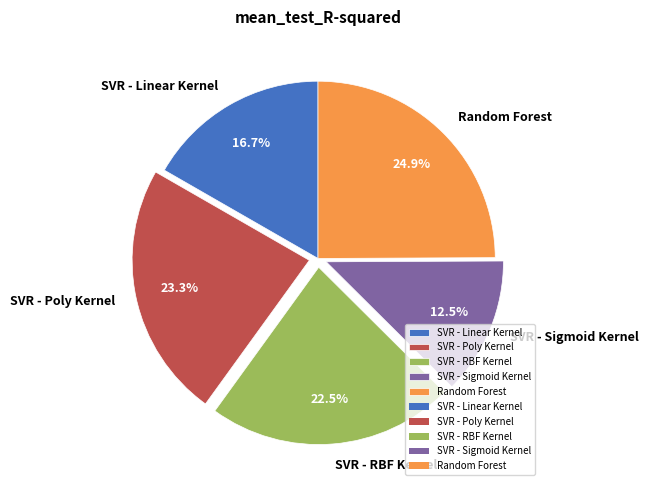

Rank the categories by value from highest to lowest.

Random Forest, SVR - Poly Kernel, SVR - RBF Kernel, SVR - Linear Kernel, SVR - Sigmoid Kernel